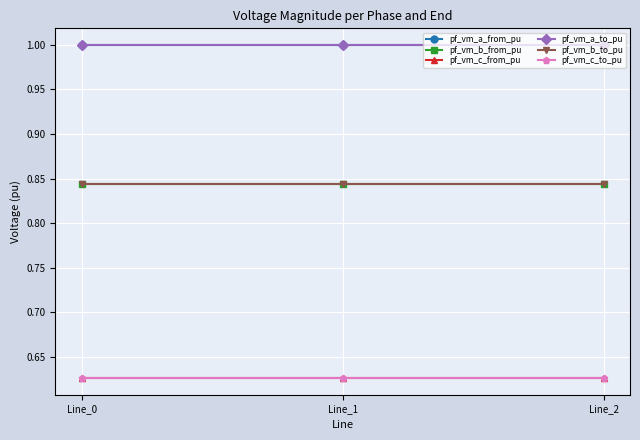

Between Line_2 and Line_1, which is larger?

Line_2